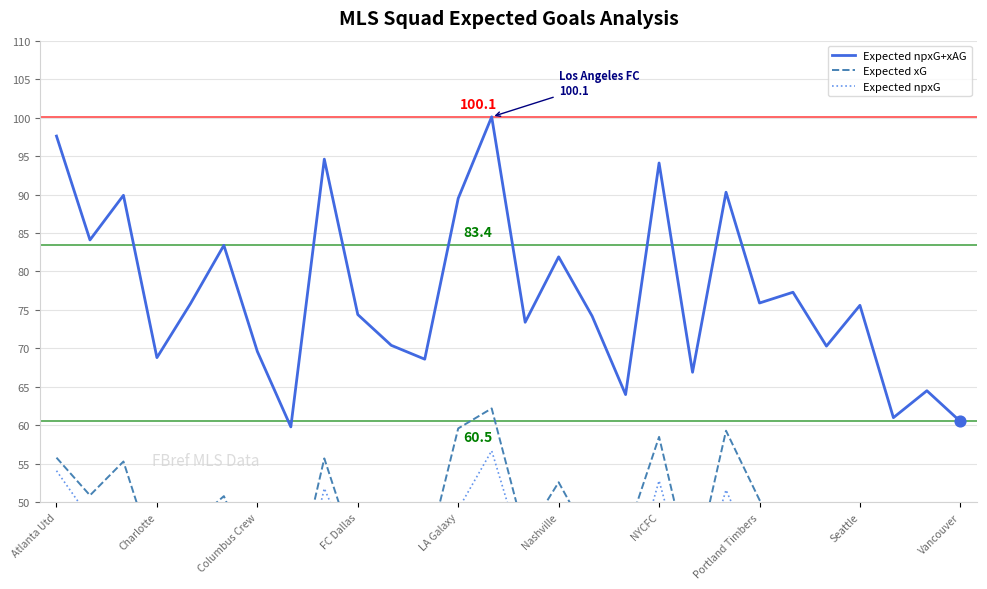

Is the value of Expected xG at 14 greater than the value of Expected npxG+xAG at 12?

No